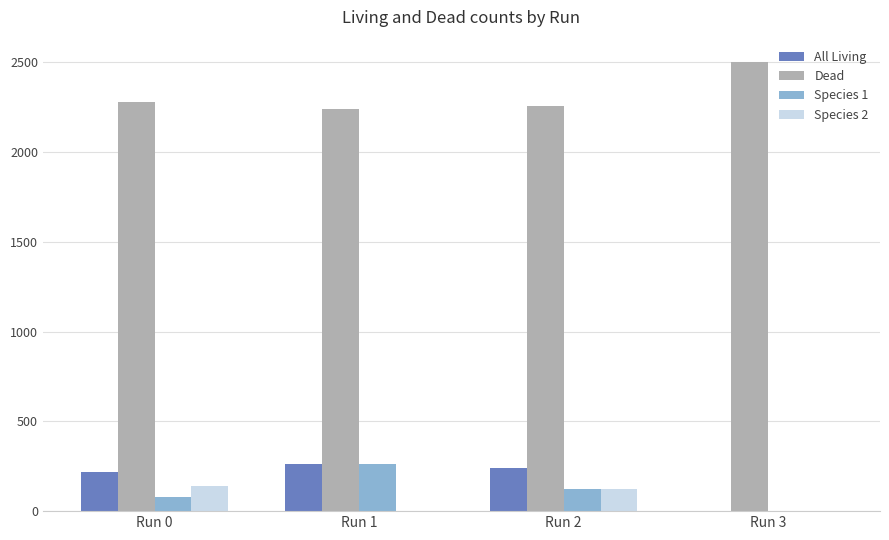

At which category does the chart reach its peak across all series?

Run 3